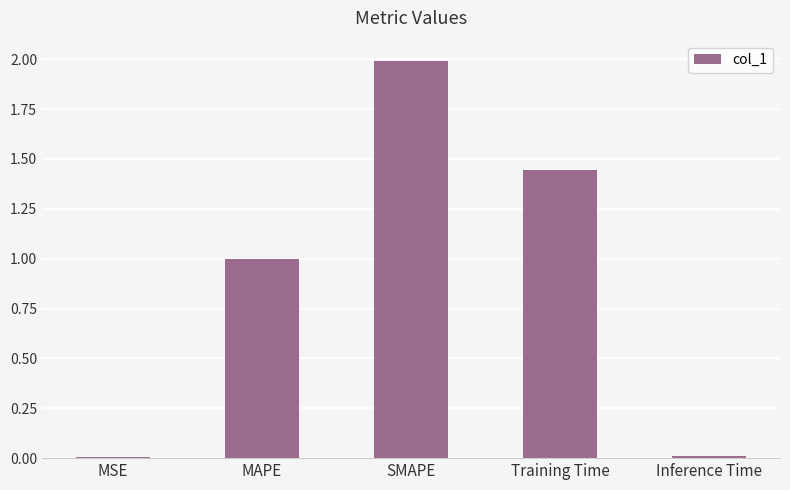

What is the sum of all values?

4.4